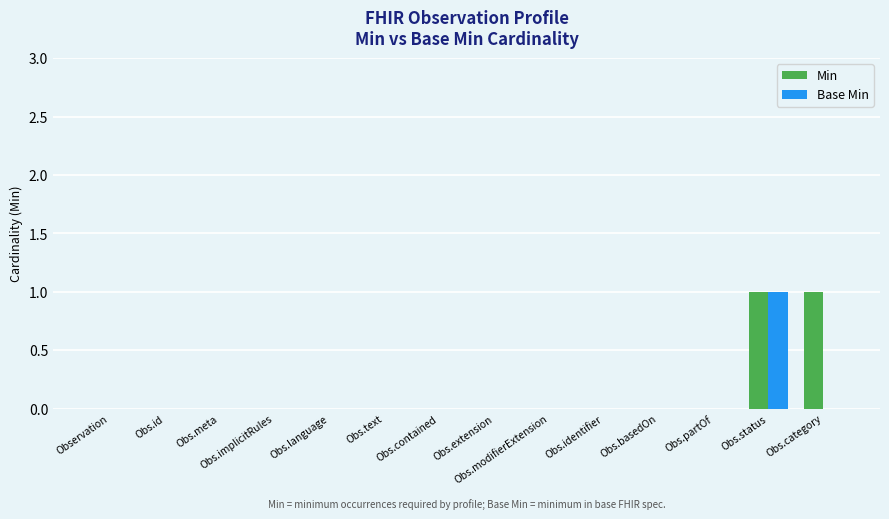

Is it true that Base Min equals 0 at Obs.basedOn?

True